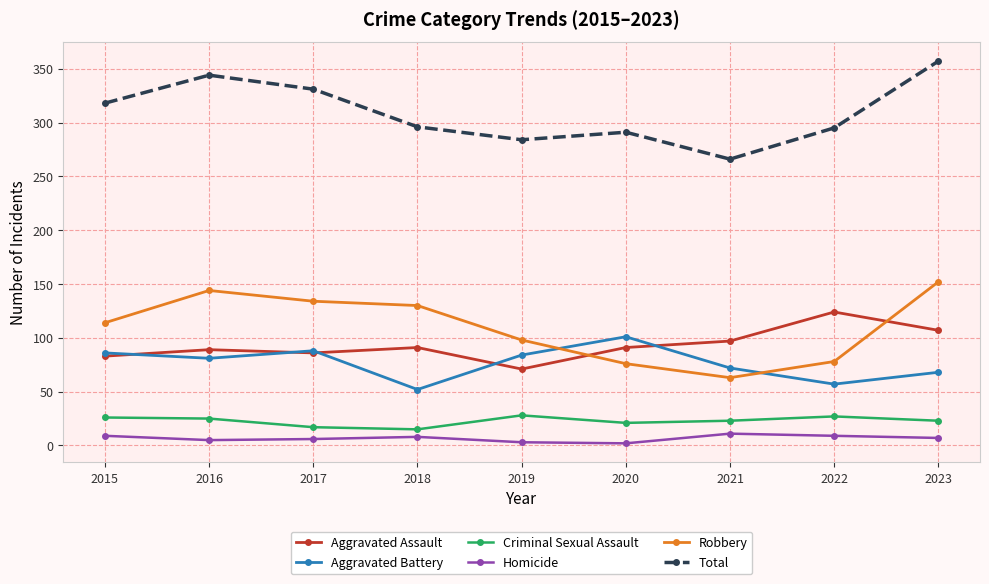

What is the approximate value of Aggravated Battery at 2020, to the nearest 5?

100